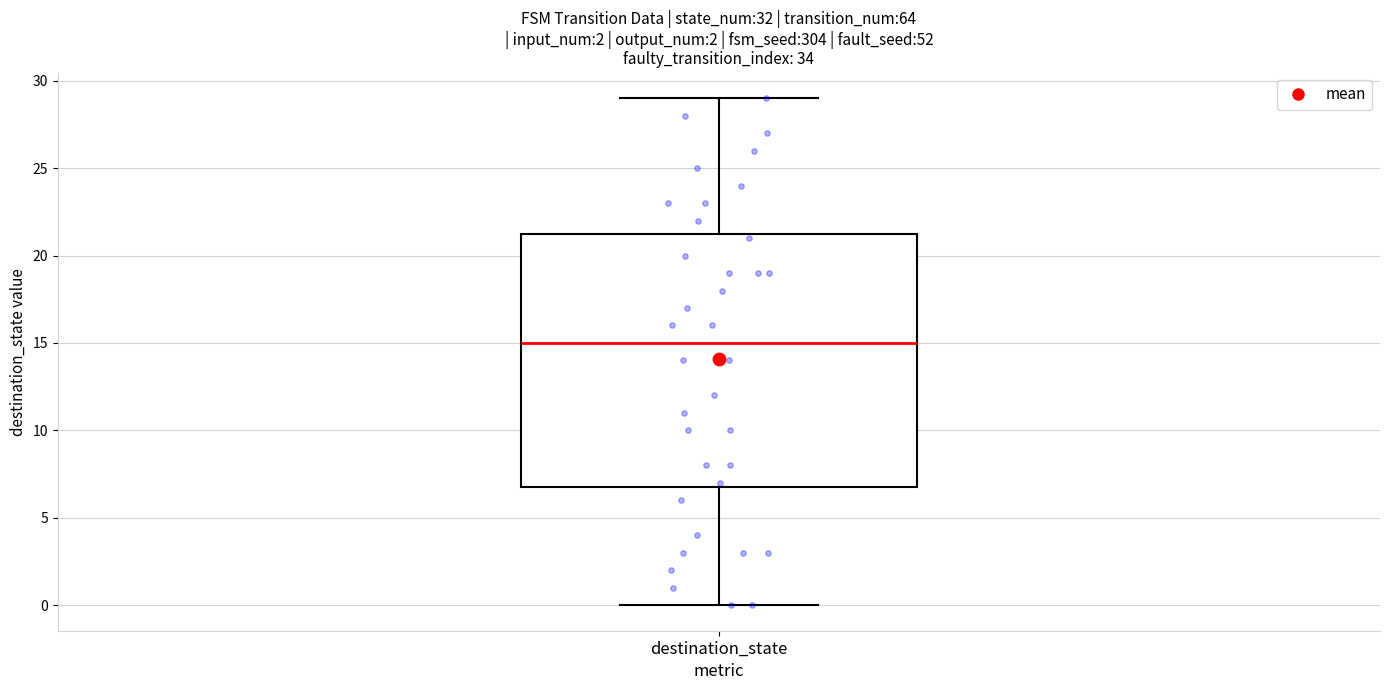

Read this box plot against the y-axis: the position of the median line, the range covered by the box, and the ends of both whiskers. The values are not printed on the chart, so give them approximately, as read against the axis.

median 15.0, box 7.0 to 21.5, whiskers 0.0 to 29.0